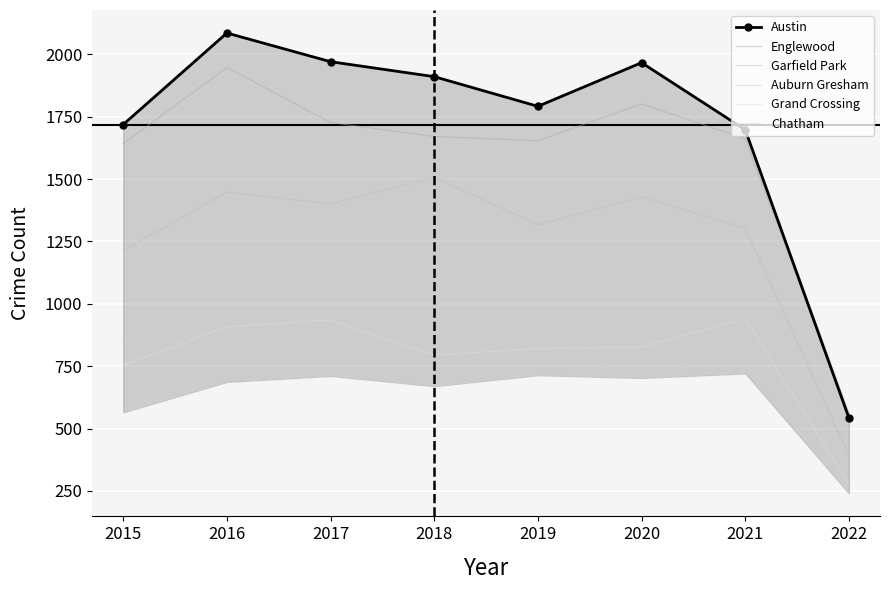

What is the spread (max minus min) of values at 2015?

1154